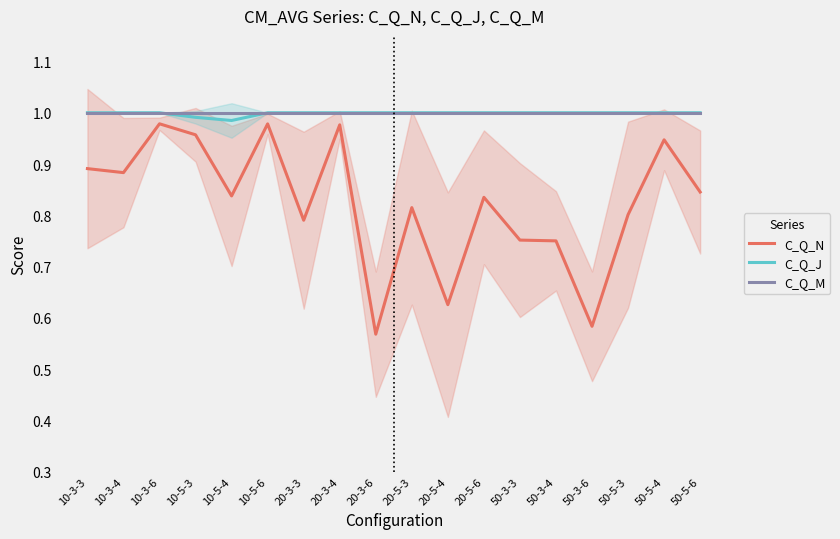

At which label is C_Q_N closest to 0?

20-3-6